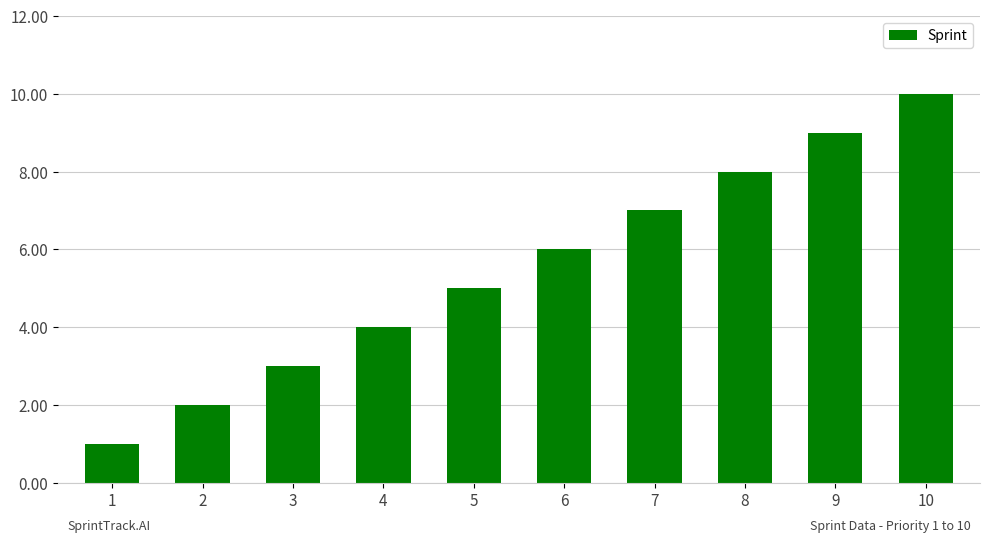

List the labels in order of value, smallest first.

1, 2, 3, 4, 5, 6, 7, 8, 9, 10